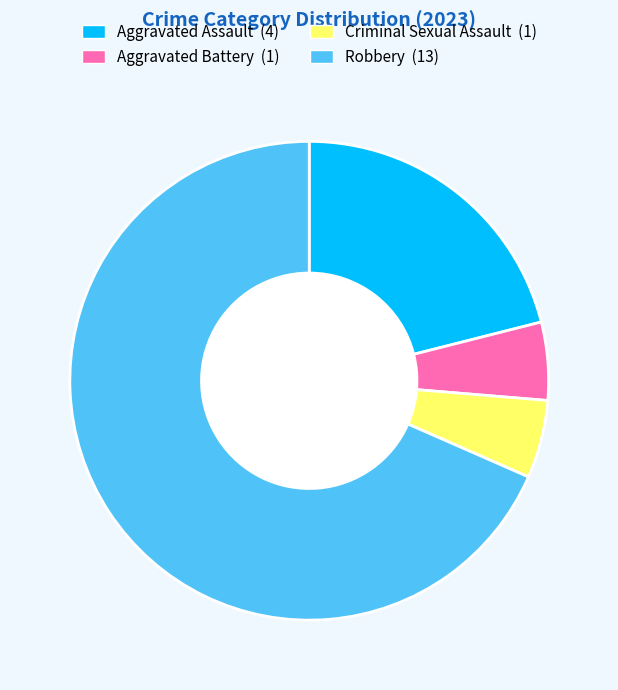

True or false: Aggravated Battery accounts for 5% of the total.

True